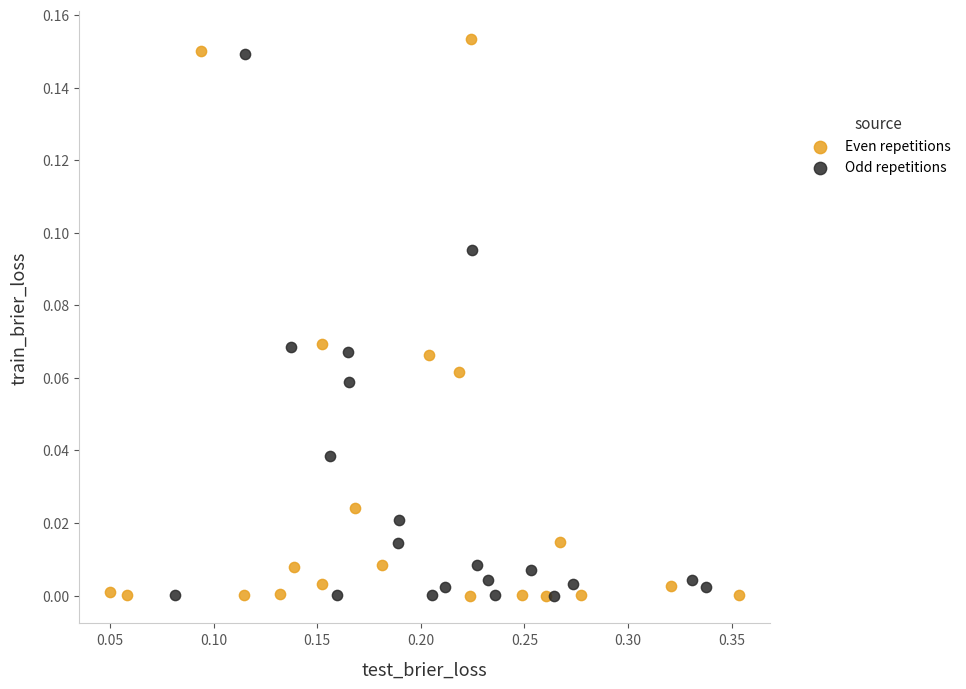

What are all the series names shown in the legend?

Even repetitions, Odd repetitions